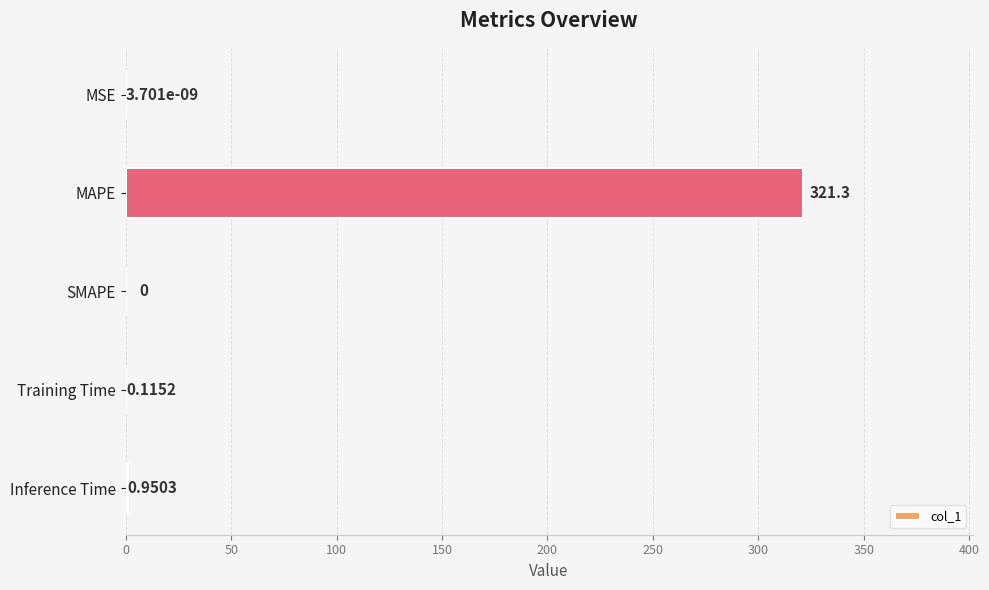

At which label is the value closest to 160?

Inference Time